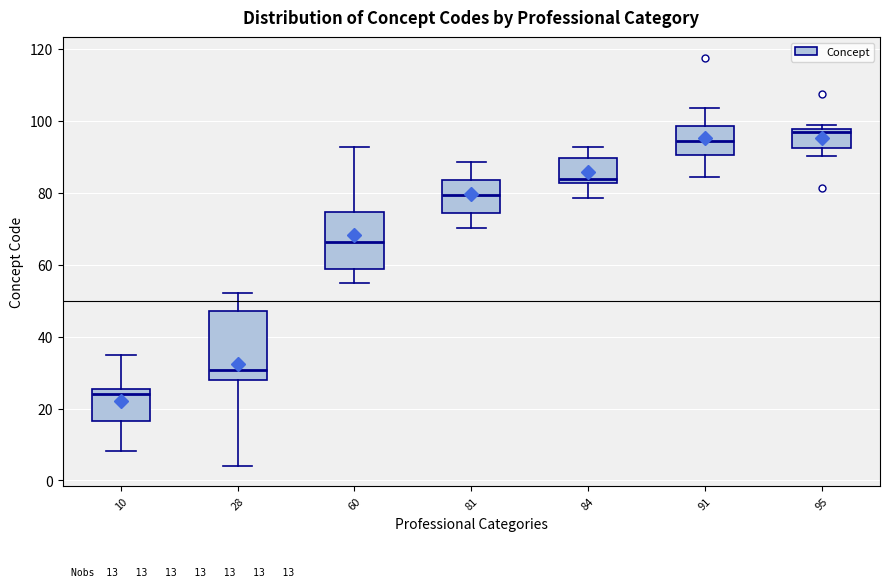

Which box is the tallest, from its lower edge to its upper edge?

28